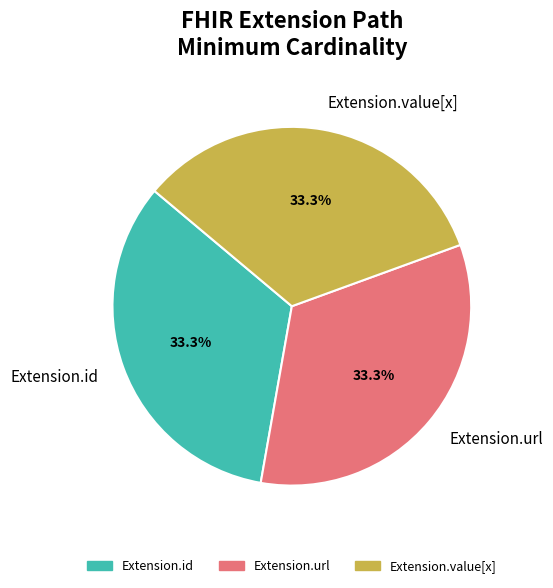

Do Extension.value[x] and Extension.id together represent more than half of the pie?

Yes